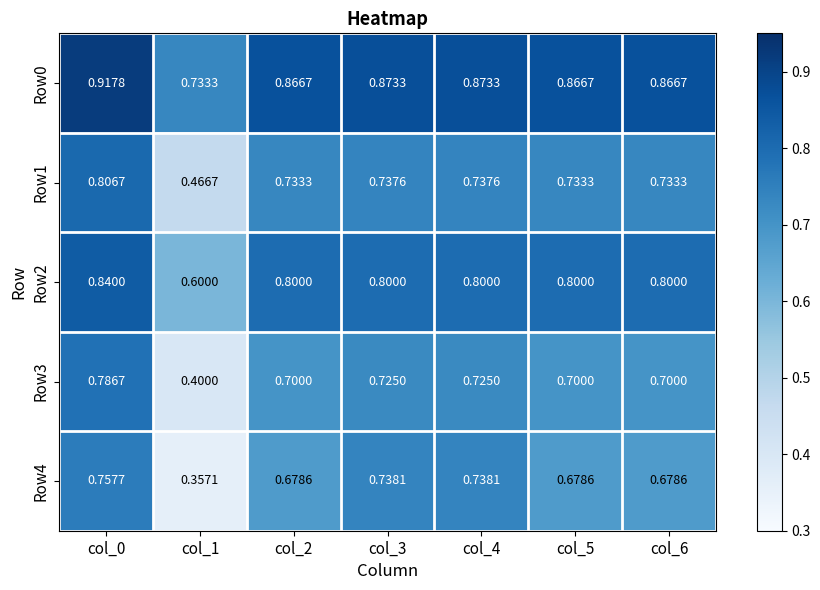

Is the value of Row2 at col_5 greater than the value of Row0 at col_2?

No